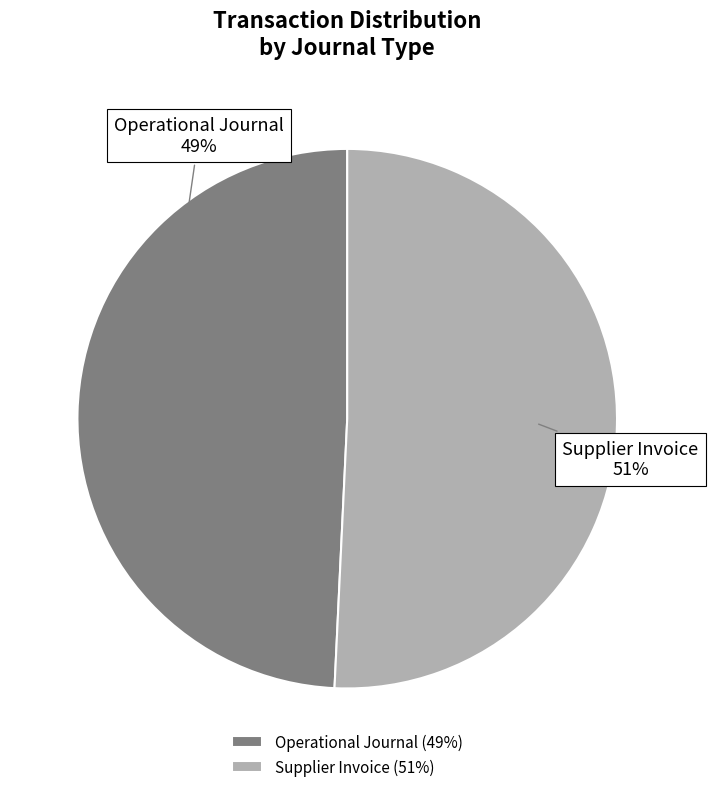

Is there a majority slice in this chart?

Yes